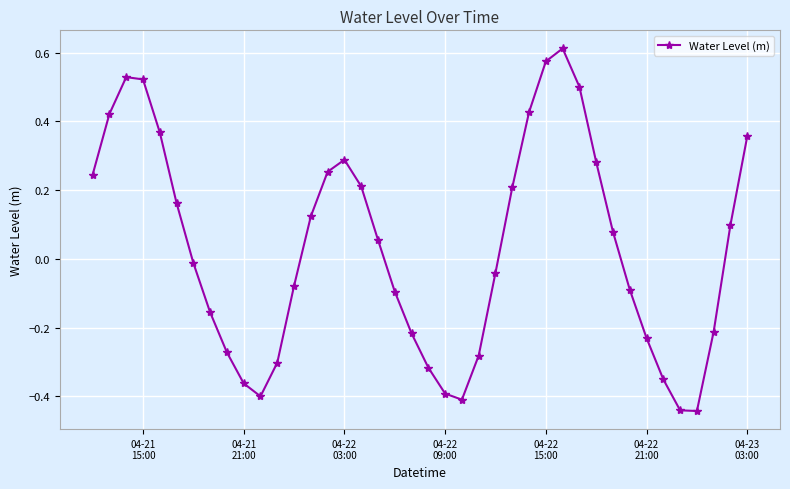

How many interior local peaks (higher than both neighbors) does the data have?

3